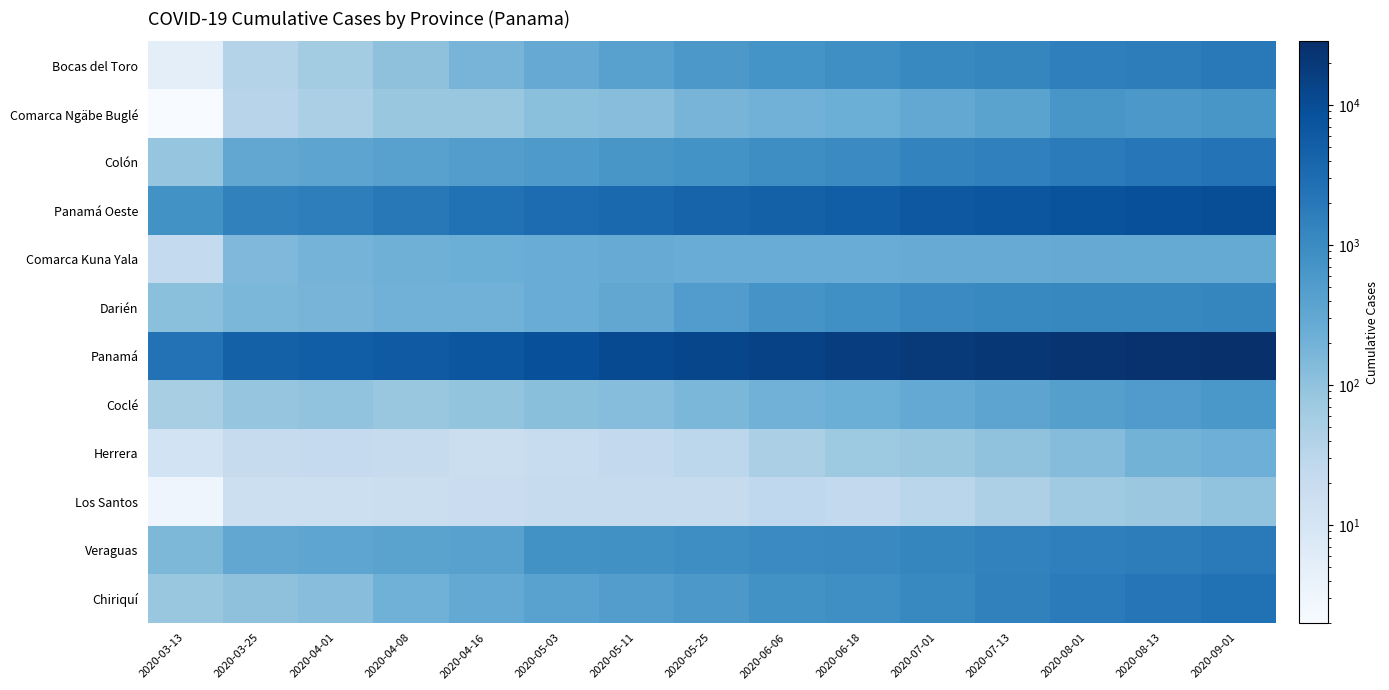

At how many categories does at least one series exceed 10234?

9